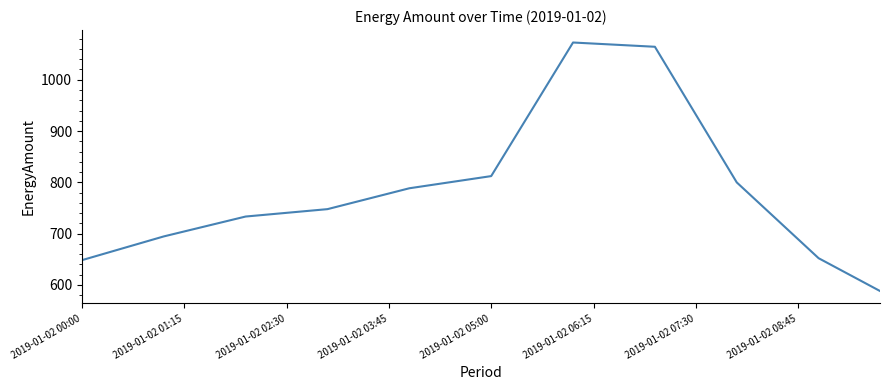

What is the maximum value shown in the chart?

1072.6